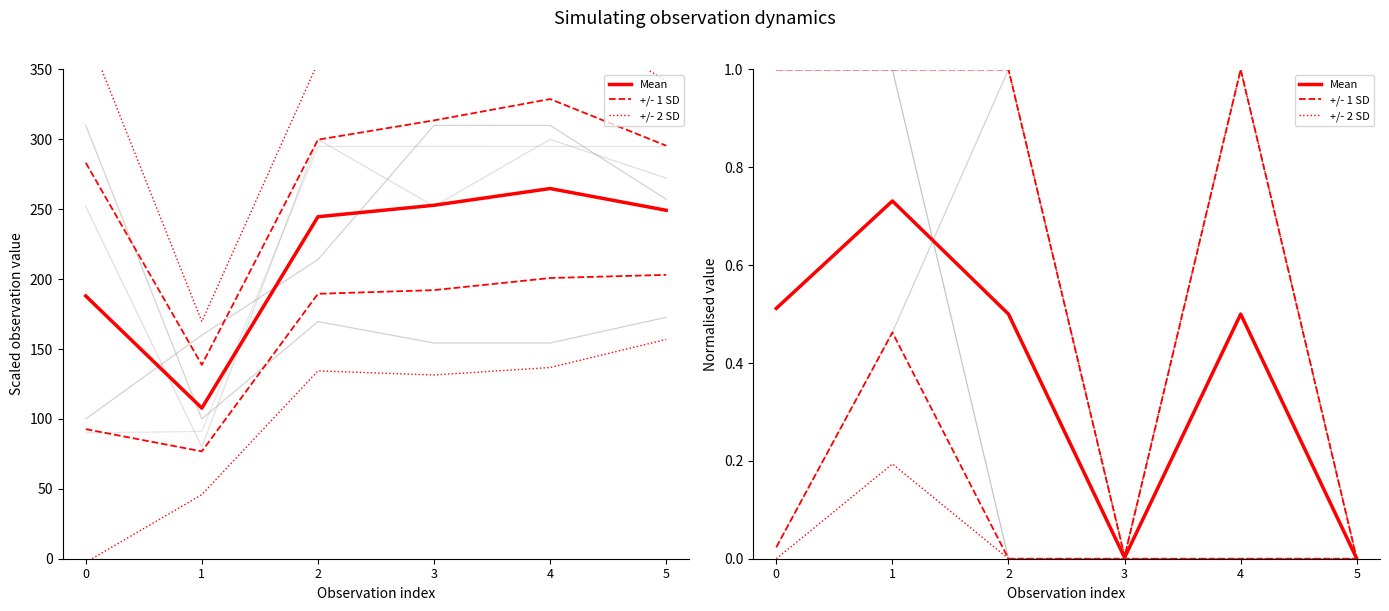

At which category does Mean reach its first local peak?

1